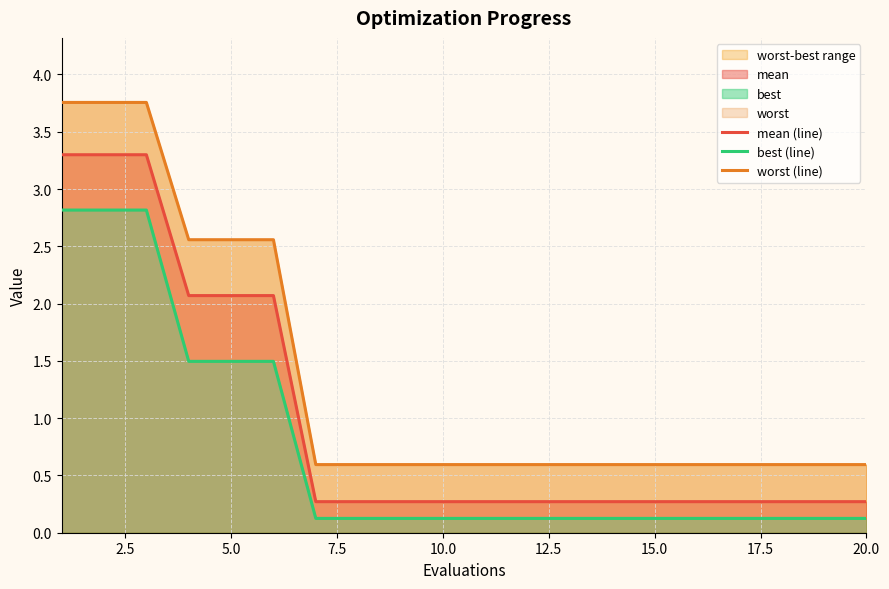

What is the minimum value for mean (line)?

0.3